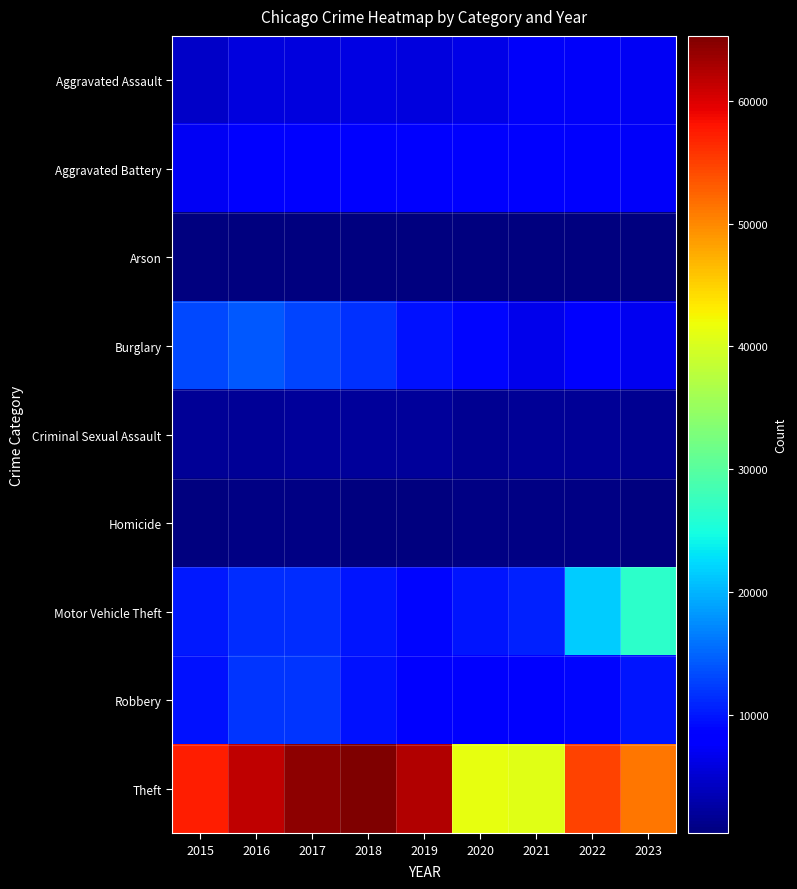

At which category is the sum across all series the highest?

2017